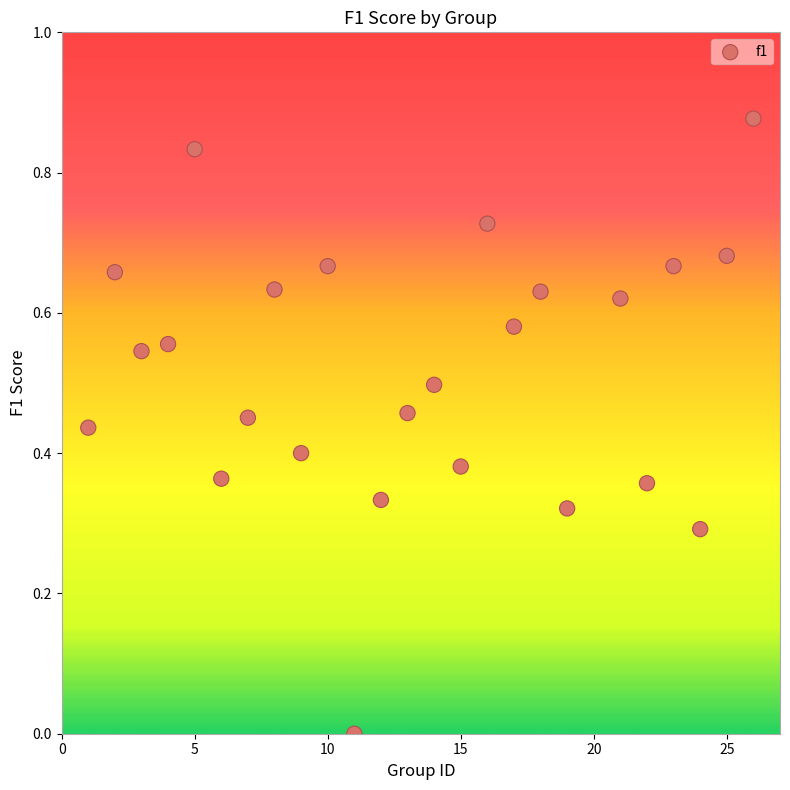

What is the range of X values (max minus min)?

25.0